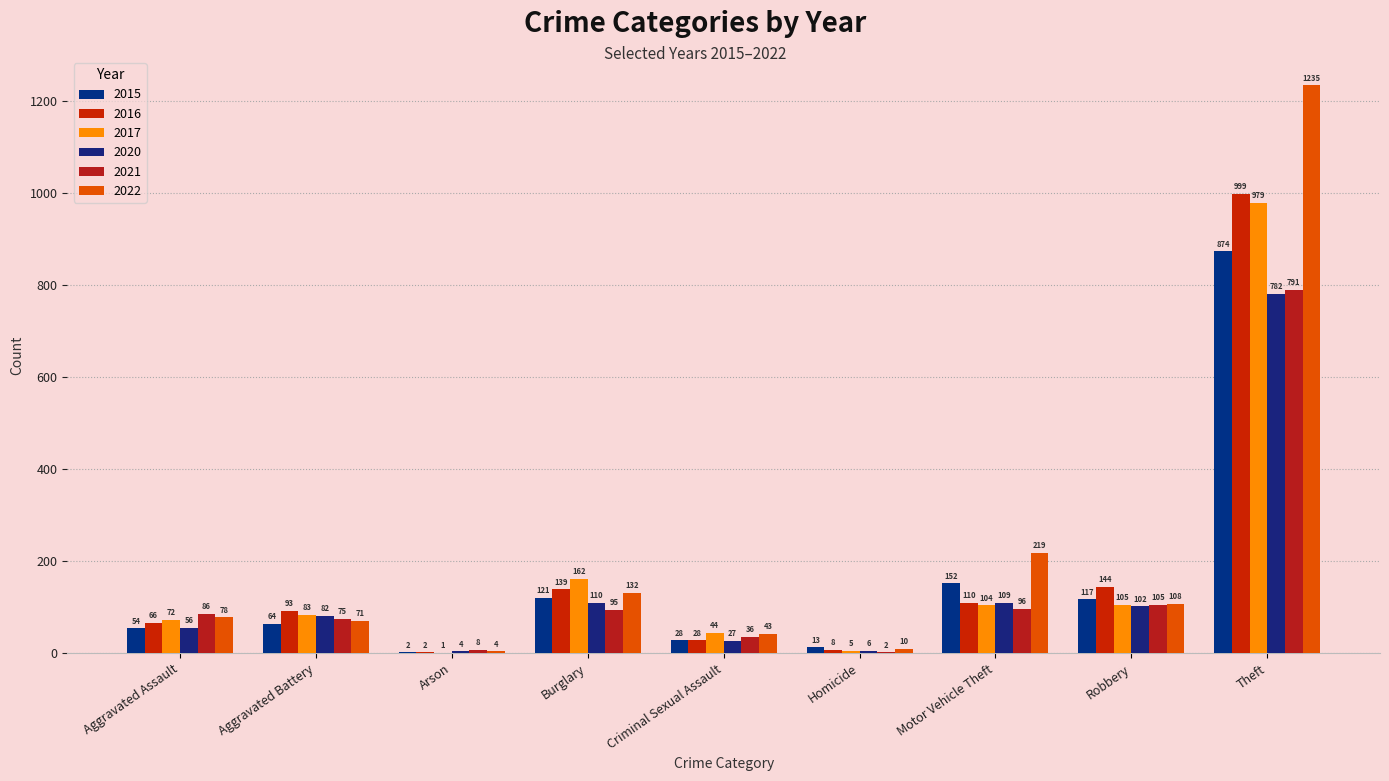

List the labels in order of 2022 value, smallest first.

Arson, Homicide, Criminal Sexual Assault, Aggravated Battery, Aggravated Assault, Robbery, Burglary, Motor Vehicle Theft, Theft